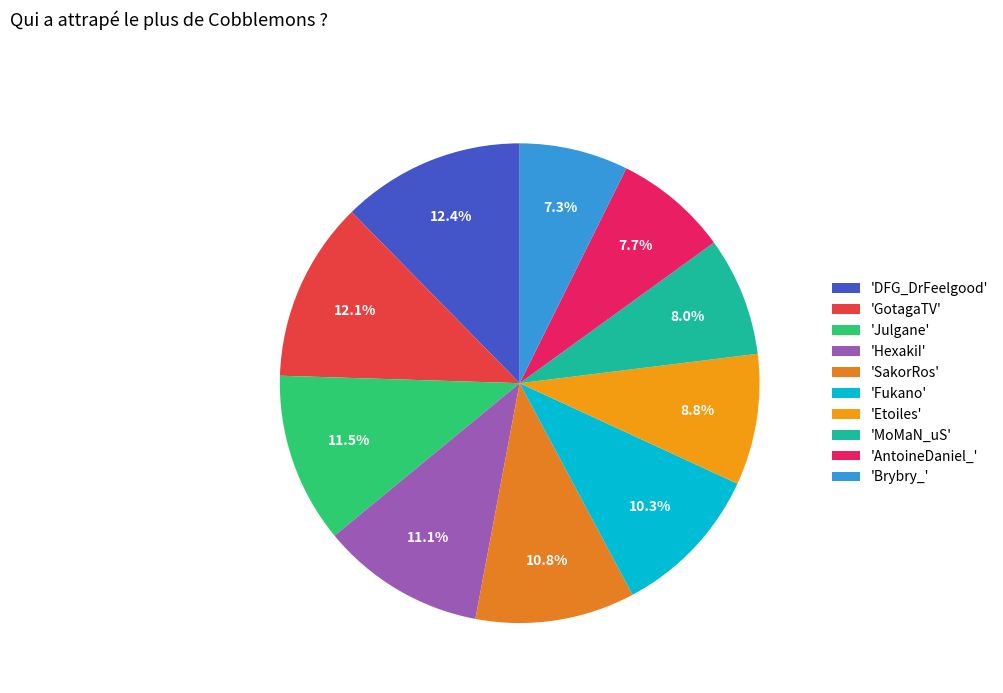

Count the number of slices in the pie.

10